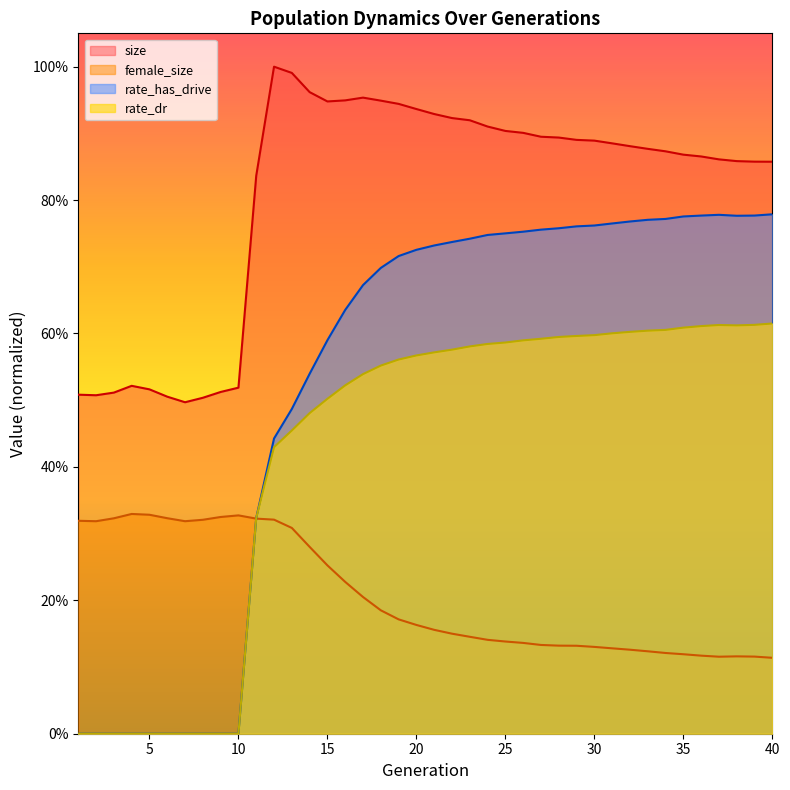

Does the chart display data point markers on the line(s)?

No